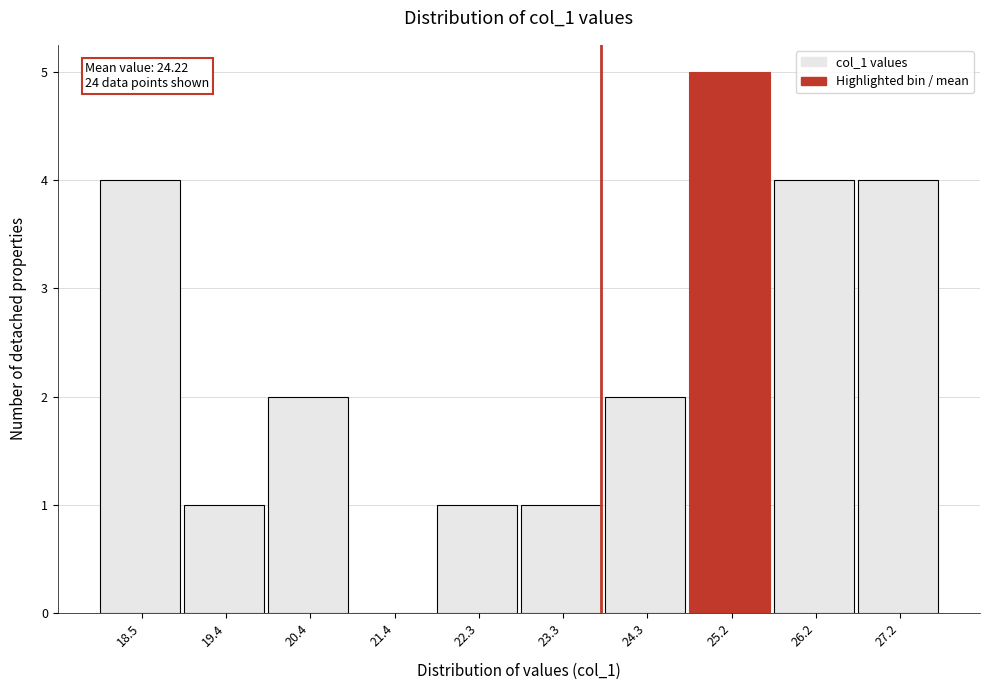

Reading left to right, transcribe all the data shown in this chart.

18.5=4	19.4=1	20.4=2	21.4=0	22.3=1	23.3=1	24.3=2	25.2=5	26.2=4	27.2=4